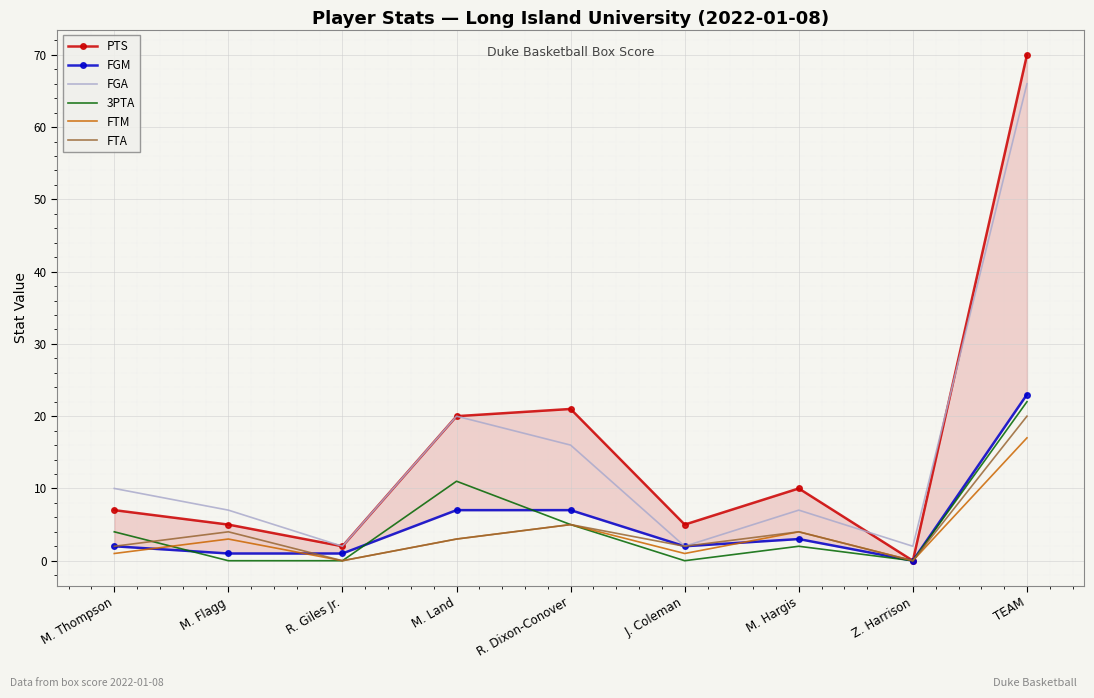

Which series has the widest spread of values?

PTS